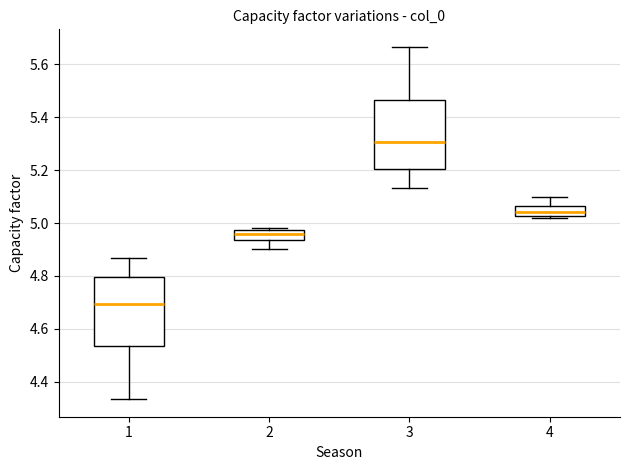

Which box has the highest median line?

3